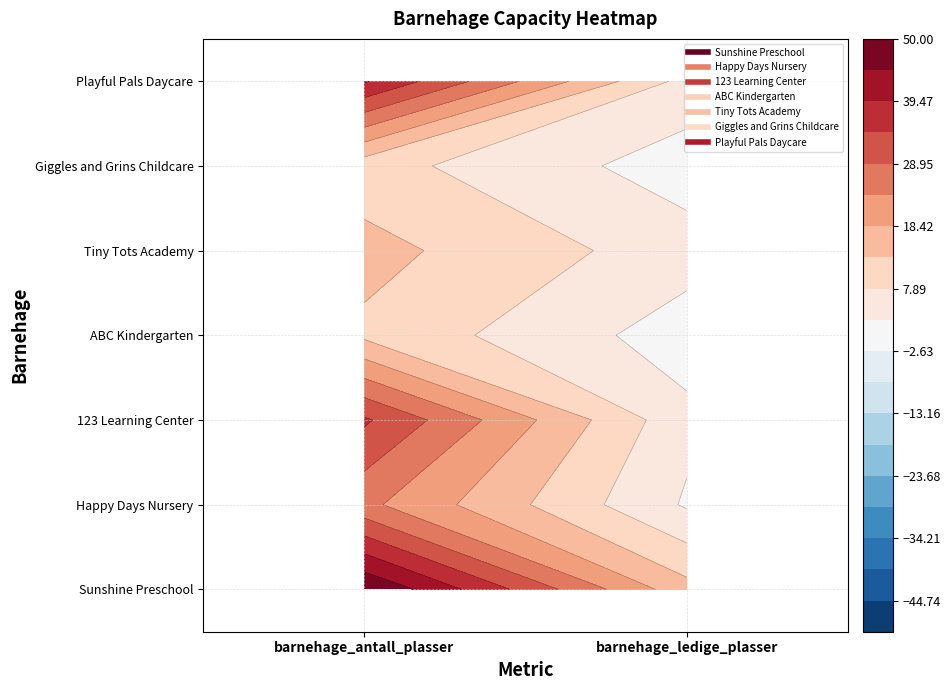

Which series changed the most between barnehage_antall_plasser and barnehage_ledige_plasser?

Sunshine Preschool